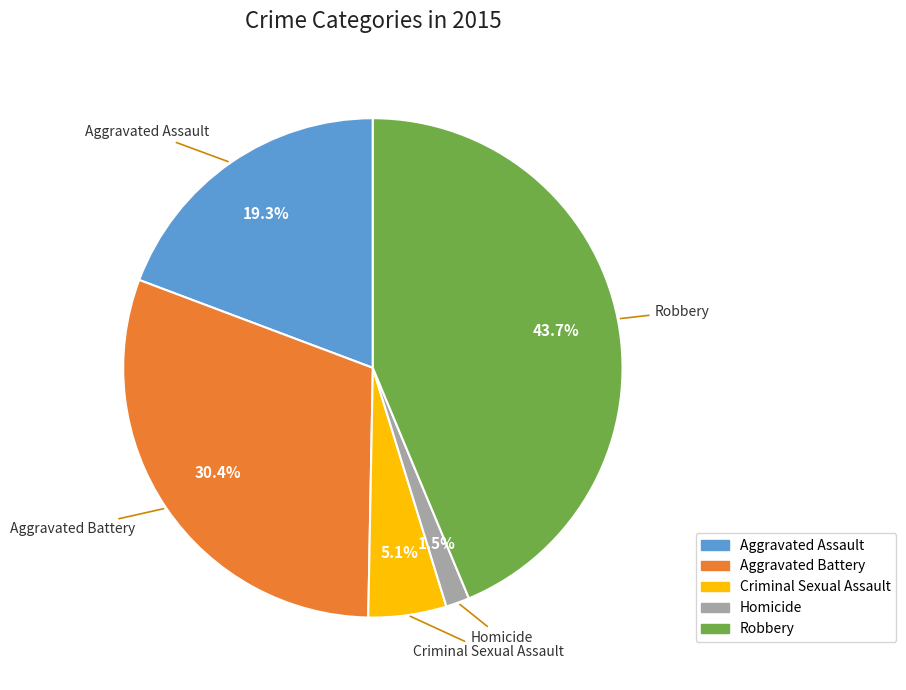

Does any single category account for the majority?

No